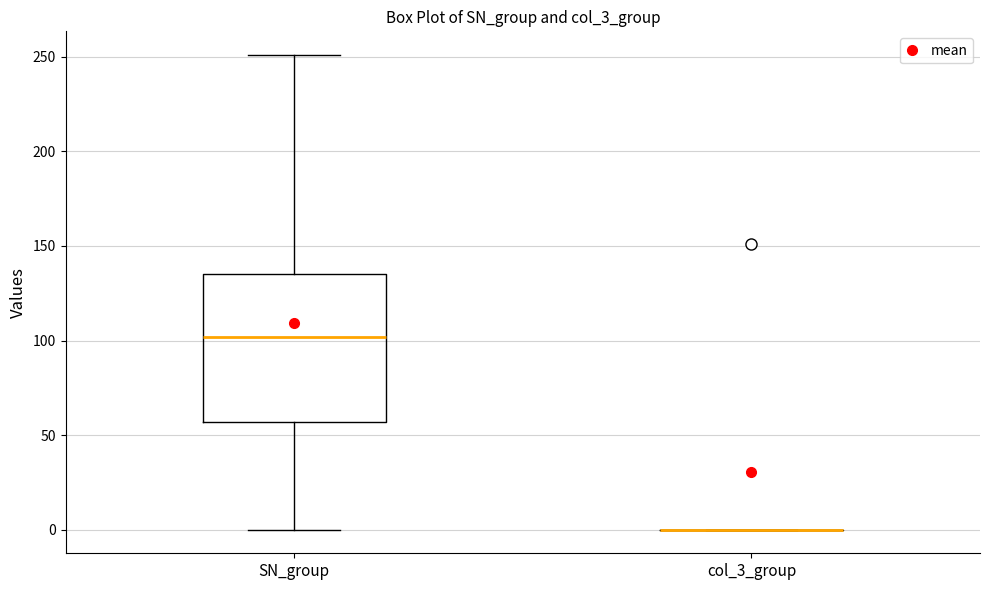

Comparing the boxes themselves (not the whiskers), which one is the tallest?

SN_group